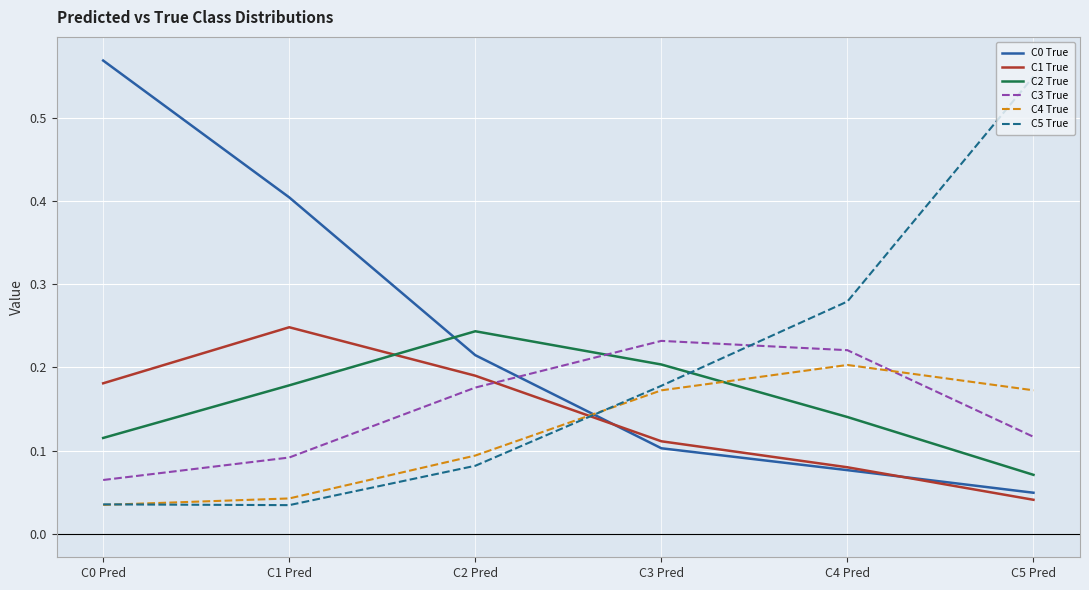

At which label is C2 True closest to 0?

C5 Pred